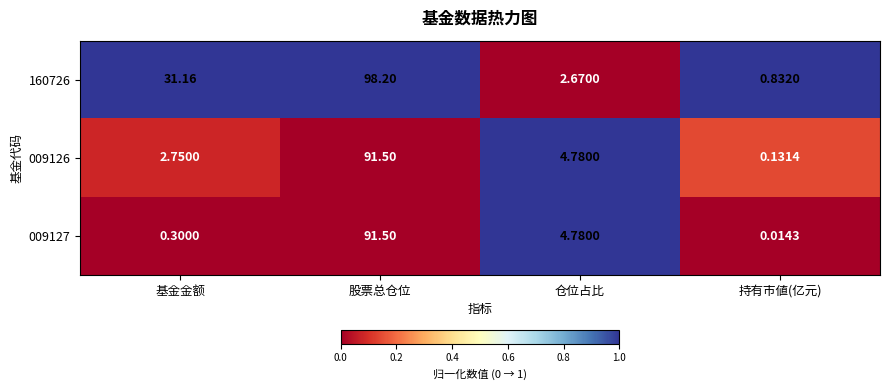

What is the maximum value shown in the chart?

98.2